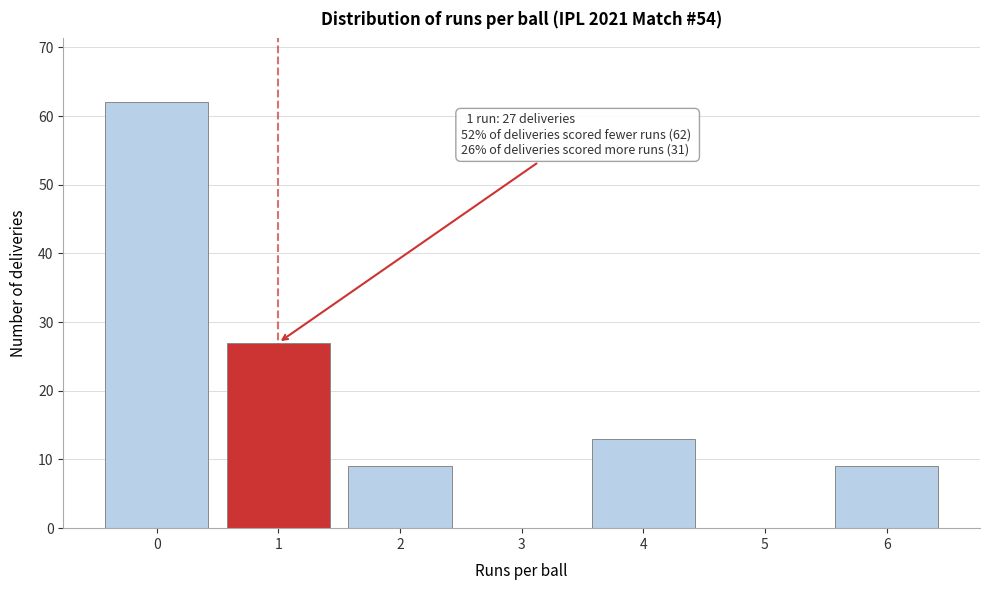

Reading left to right, what are all the values shown in this chart?

0=62	1=27	2=9	3=0	4=13	5=0	6=9